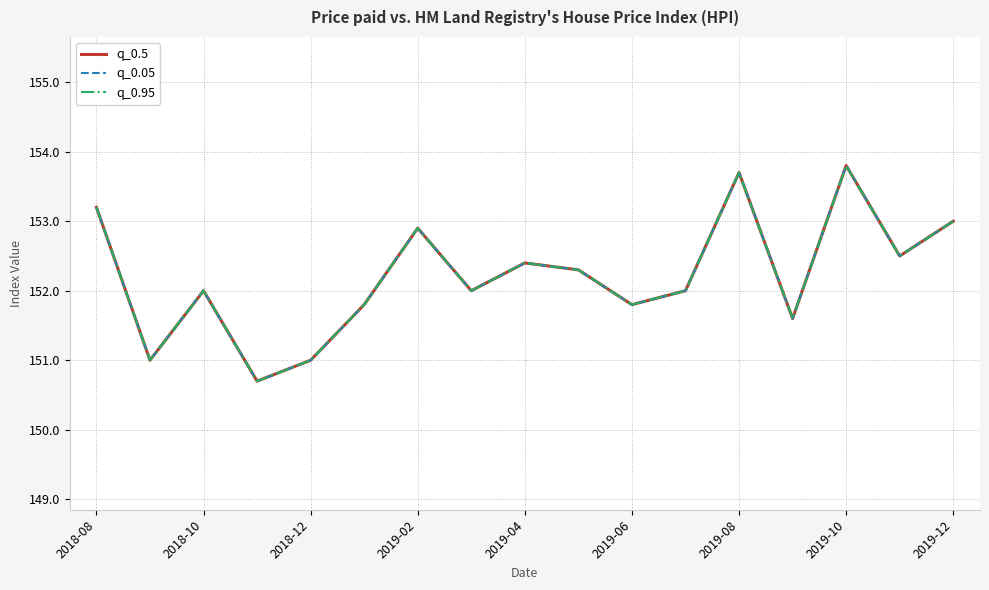

Does the chart have visible grid lines?

Yes